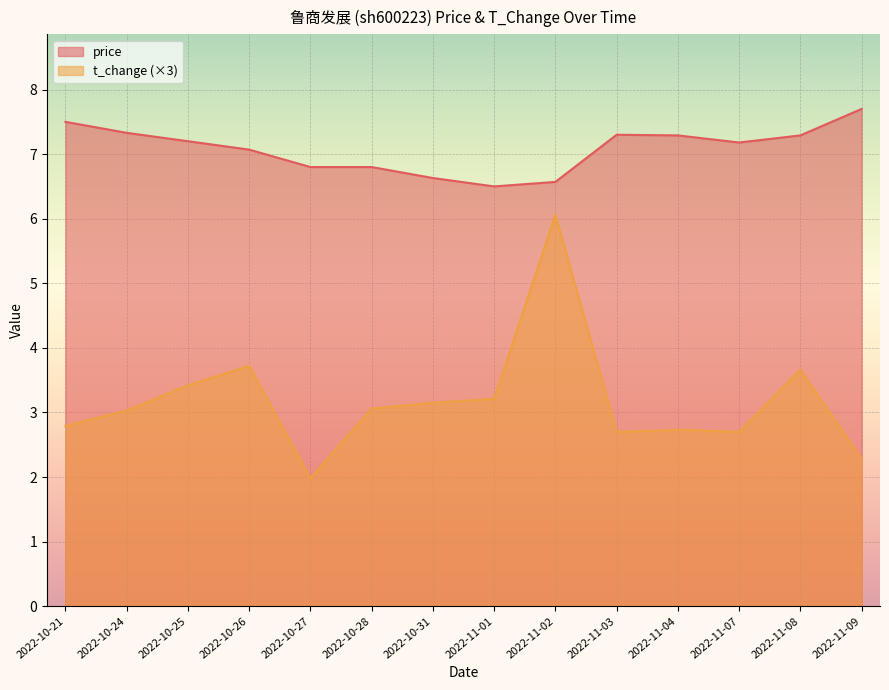

True or false: t_change has more than 0 interior local peaks.

True